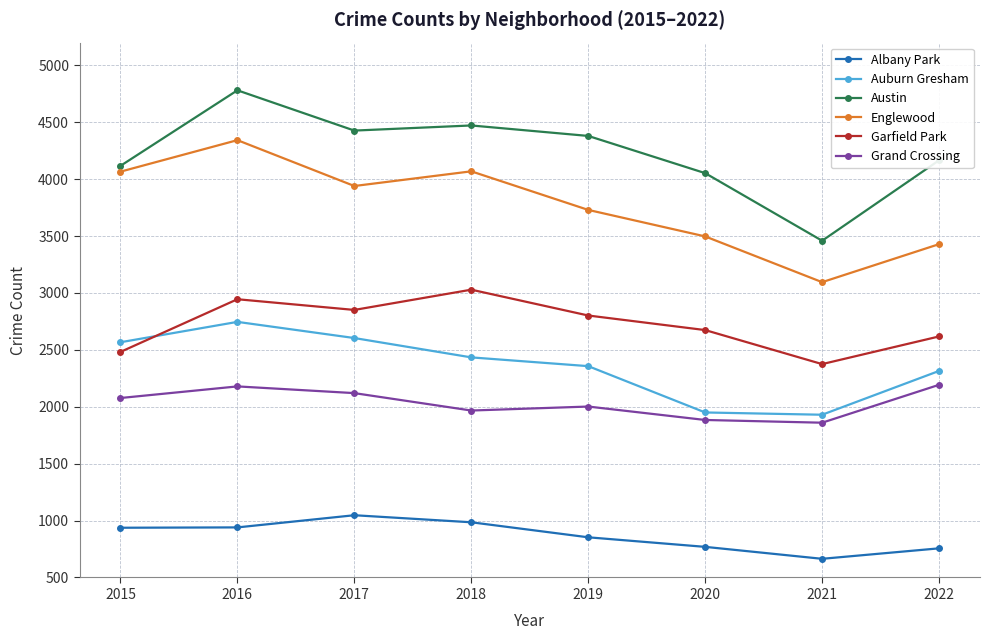

Which label corresponds to the largest value in the chart?

2016